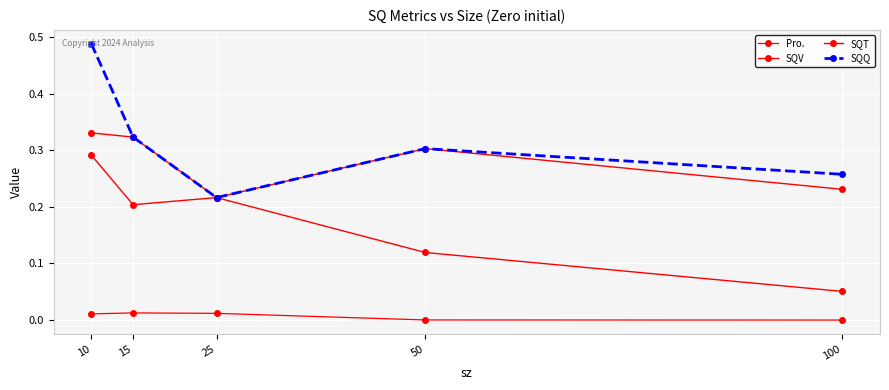

Count the number of categories in the chart.

5